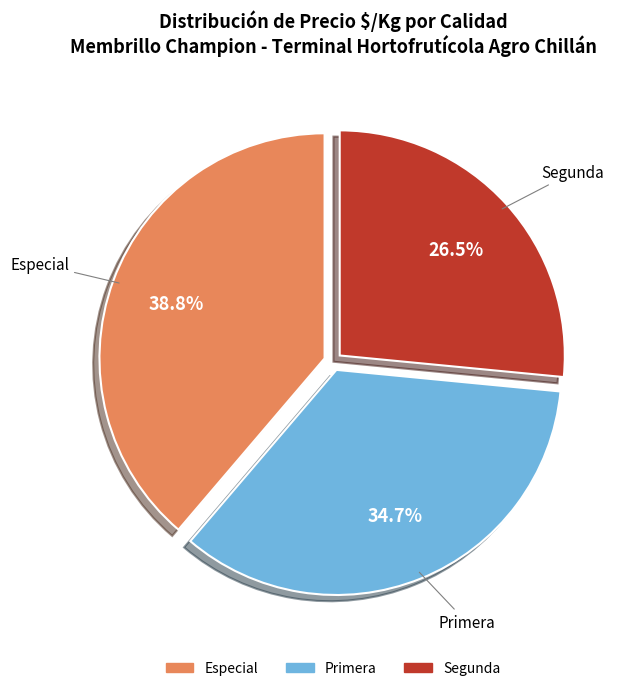

What is the ratio of the value at Segunda to the value at Especial?

0.7